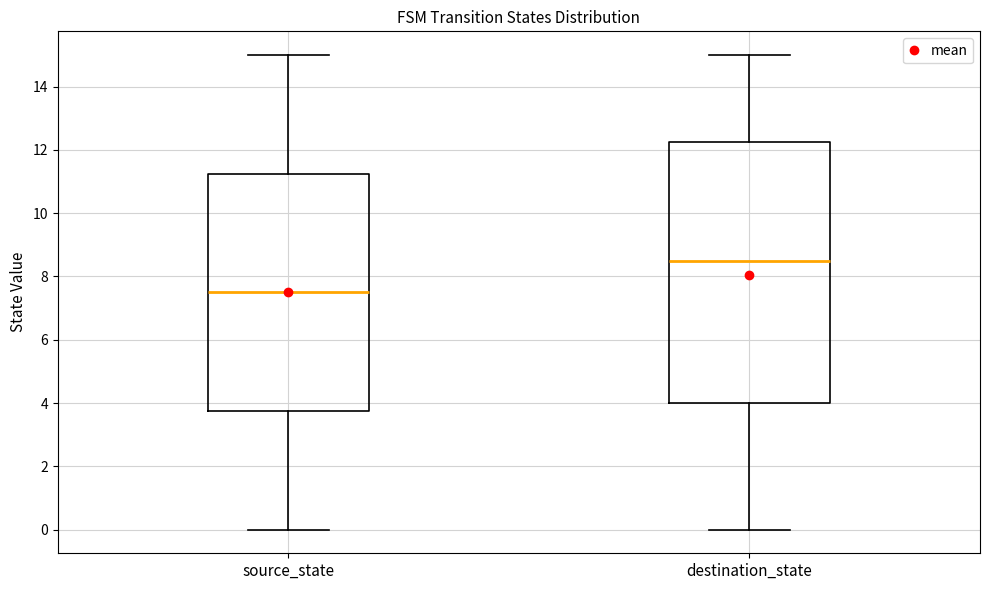

Reading left to right, read every box against the y-axis: the position of its median line, the range the box covers, and the ends of its whiskers. The values are not printed on the chart, so give them approximately, as read against the axis.

source_state: median 7.6, box 3.8 to 11.2, whiskers 0.0 to 15.0
destination_state: median 8.6, box 4.0 to 12.2, whiskers 0.0 to 15.0